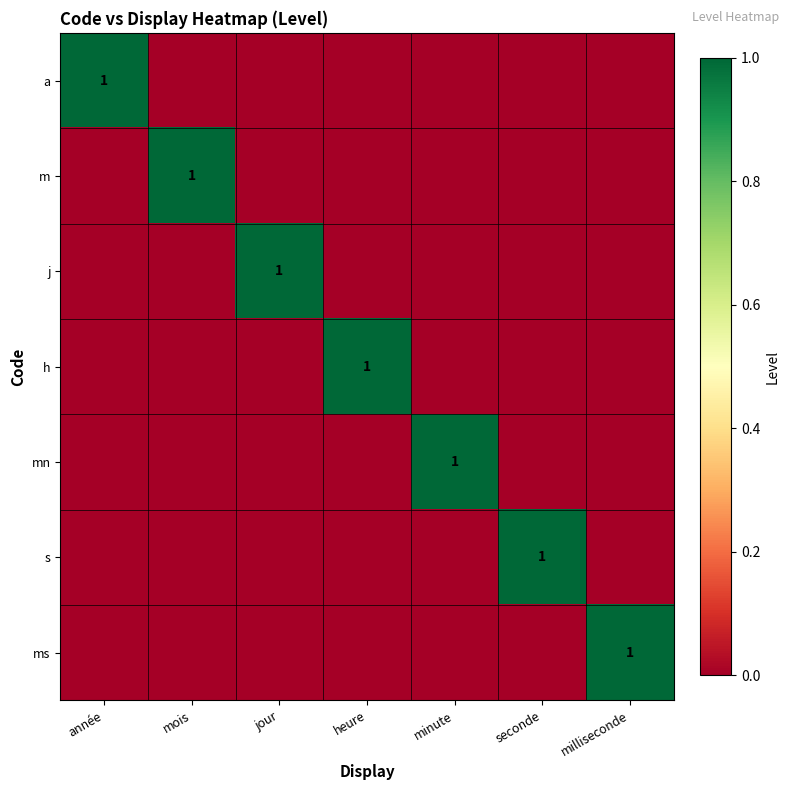

At which label does ms reach its minimum?

année